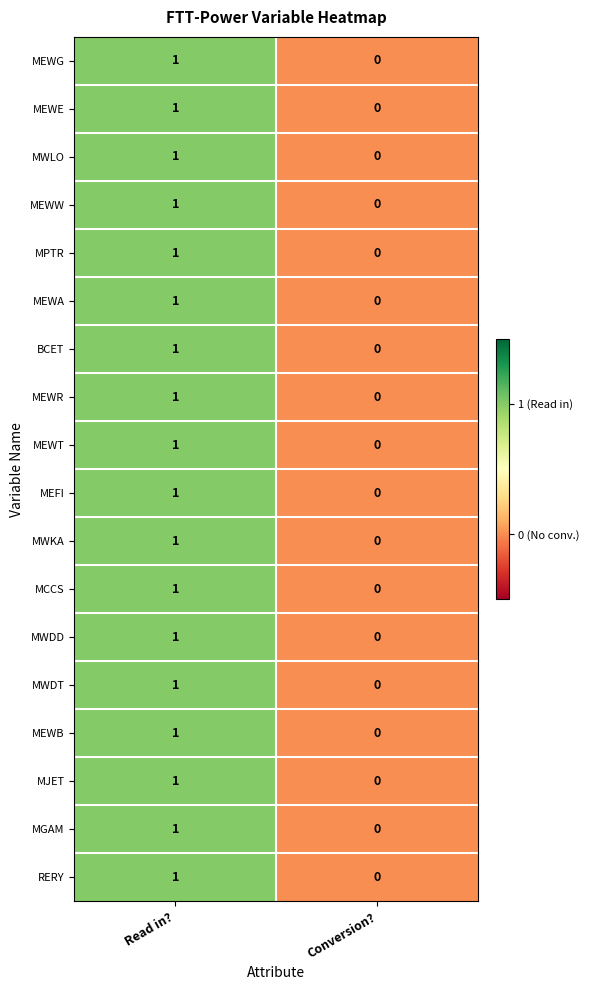

At which category does the chart reach its minimum across all series?

Conversion?